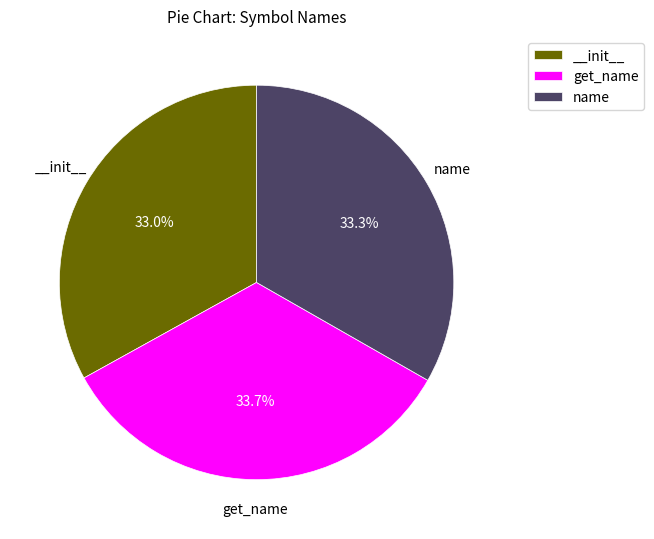

What percentage do __init__ and get_name together represent?

66.7%